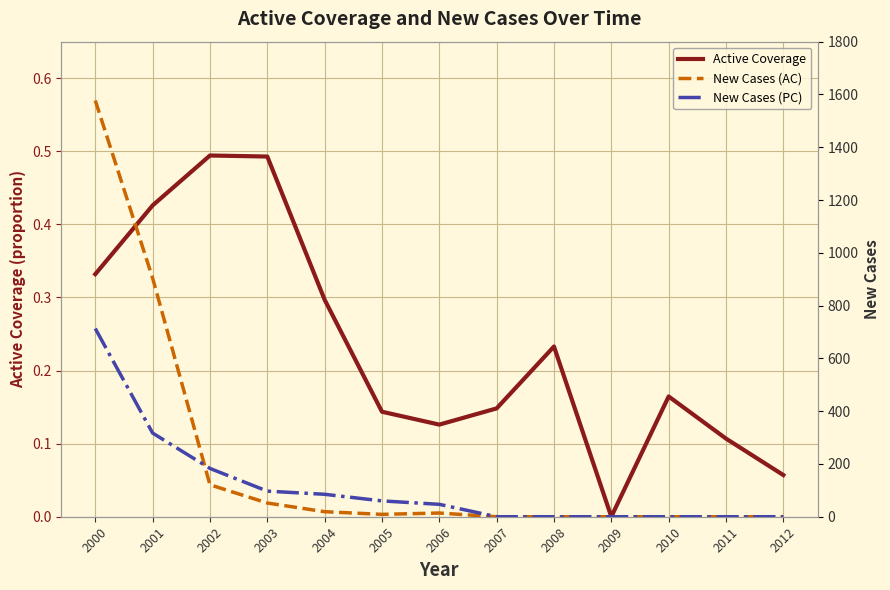

Which series has the widest spread of values?

New Cases (AC)